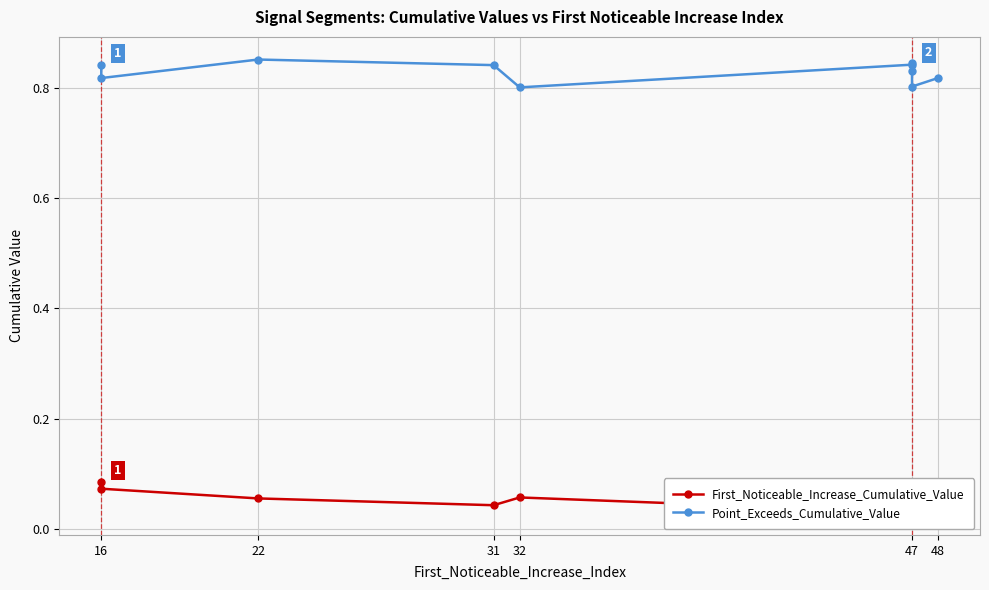

The First_Noticeable_Increase_Cumulative_Value series shows 0.1 at 31. True or false?

False